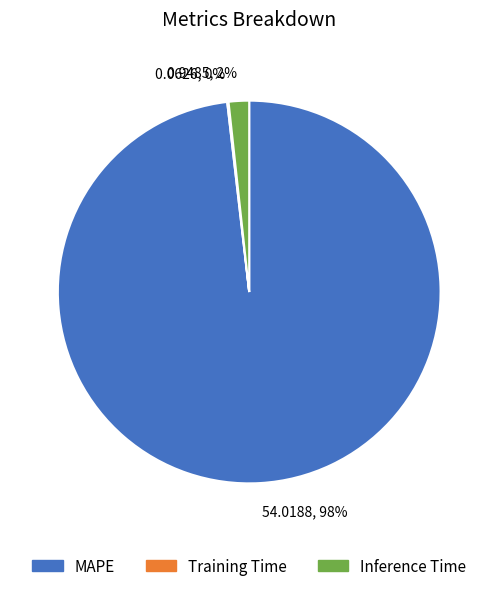

Is 54.0188, 98% the majority of the pie?

Yes